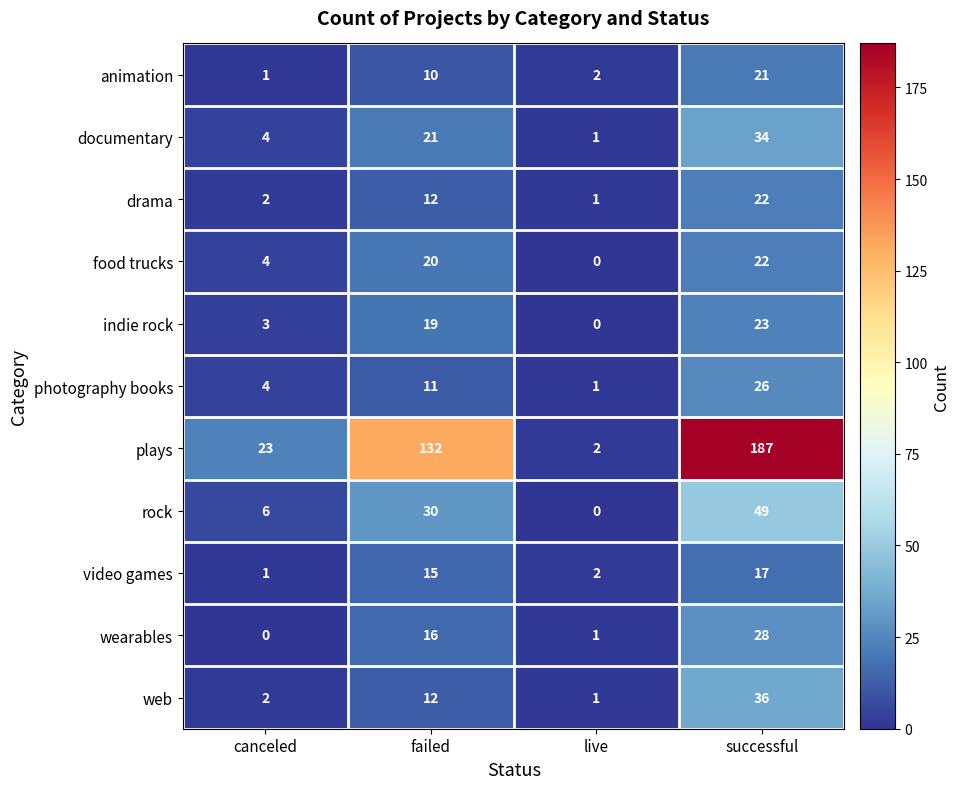

How many plays values are between 23 and 187?

3